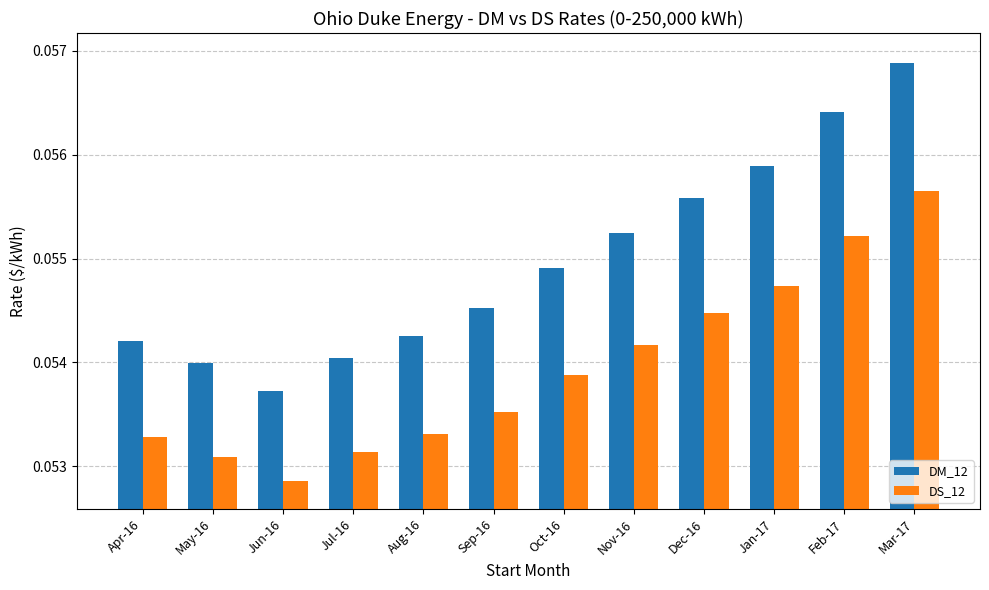

List the labels in order of DM_12 value, largest first.

Mar-17, Feb-17, Jan-17, Dec-16, Nov-16, Oct-16, Sep-16, Aug-16, Apr-16, Jul-16, May-16, Jun-16